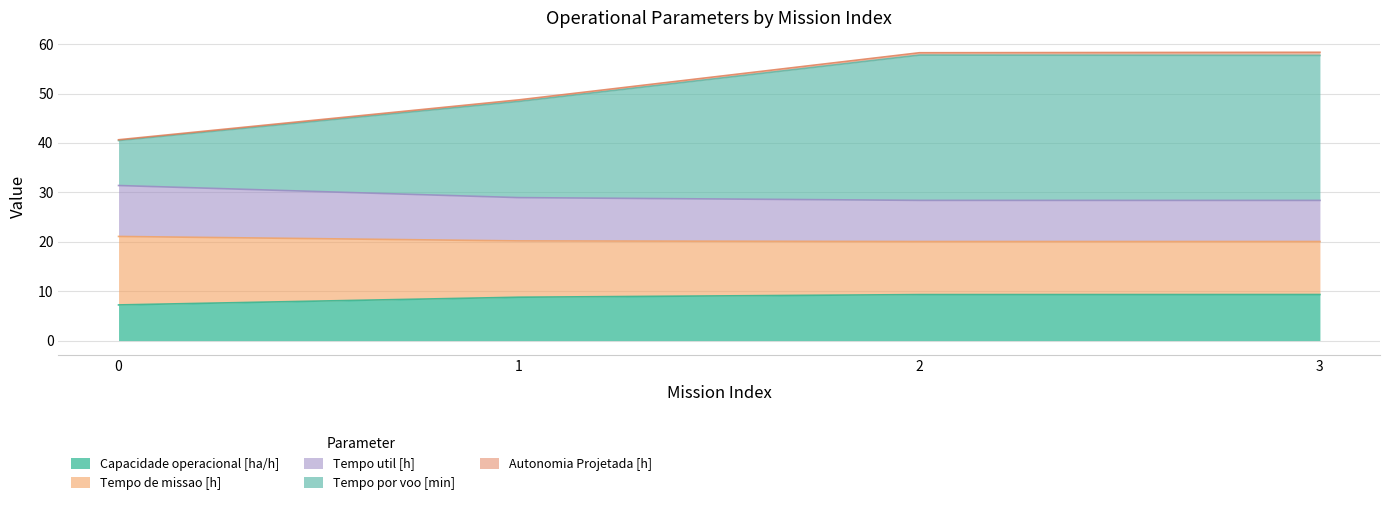

Count the Capacidade operacional [ha/h] values in the range 8 to 9.

1